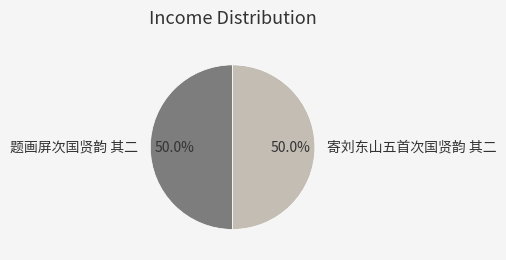

Combined, do 寄刘东山五首次国贤韵 其二 and 题画屏次国贤韵 其二 account for over 50%?

Yes